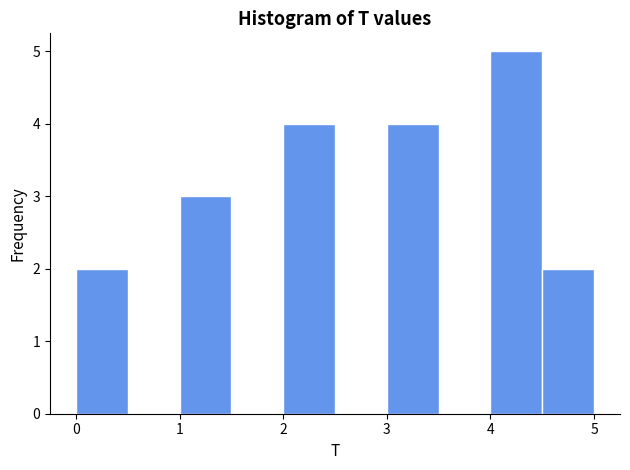

Over which range of the x-axis is the bar tallest?

4.0 to 4.5